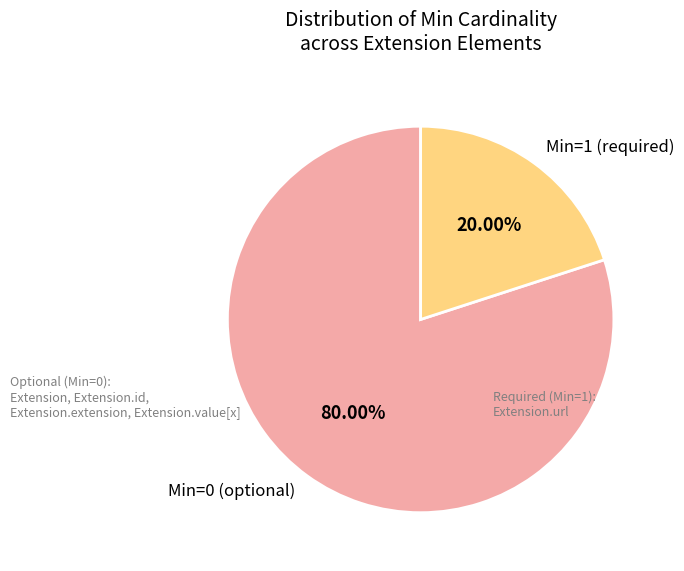

Which slice is the smallest?

Min=1 (required)